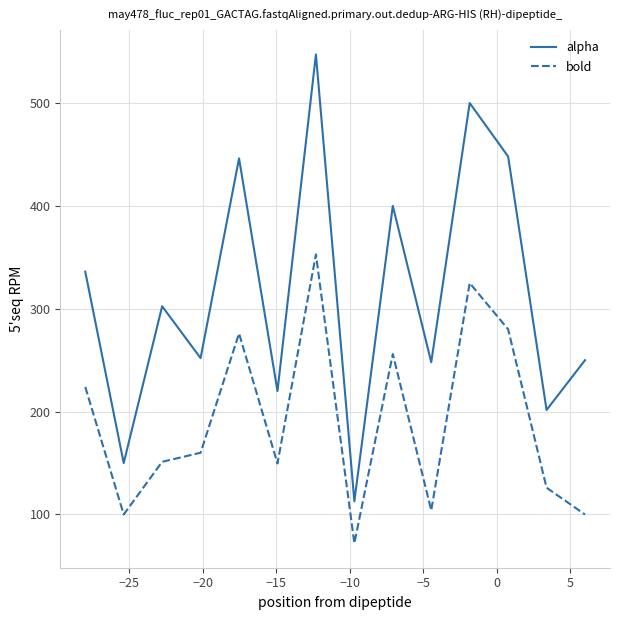

Which series has the widest spread of values?

alpha